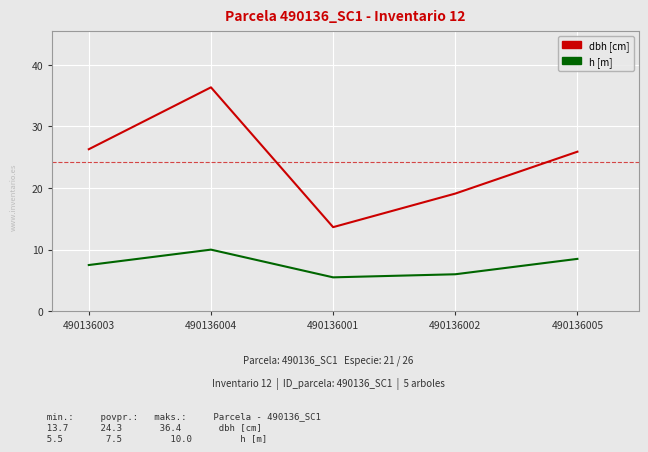

How many values in the h [m] series exceed 7?

3